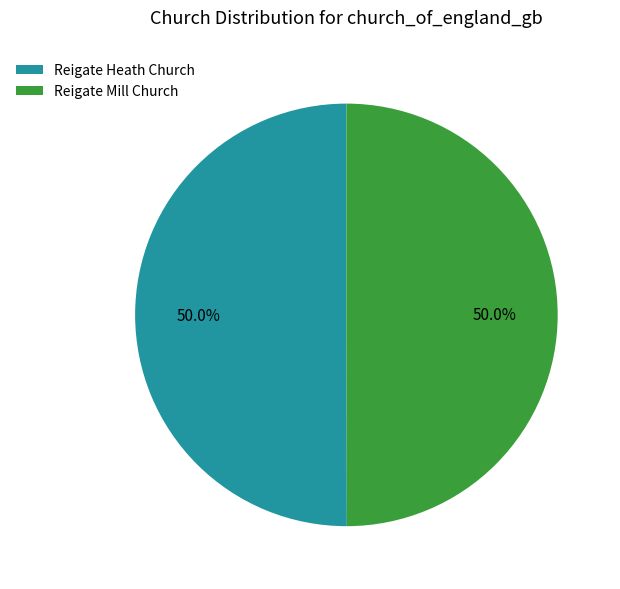

To the nearest percent, what portion does Reigate Mill Church represent?

50%